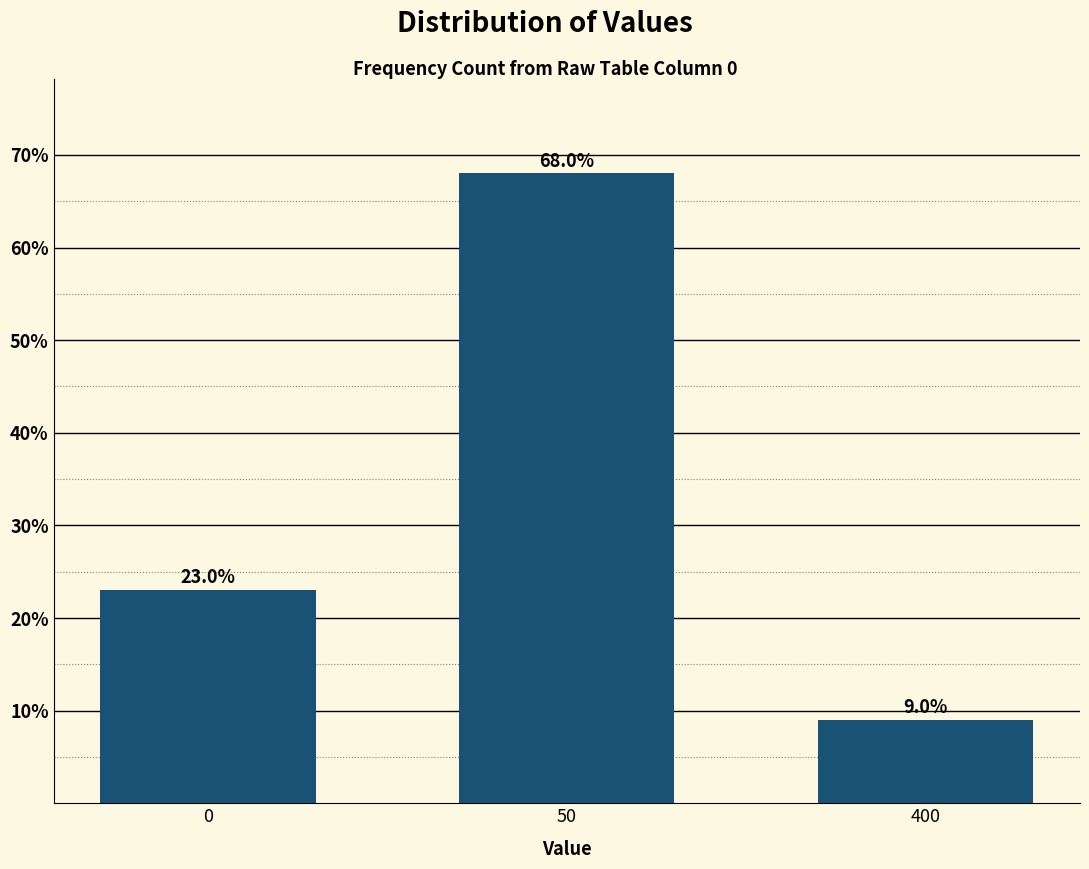

Reading left to right, what are all the values shown in this chart?

0=23	50=68	400=9